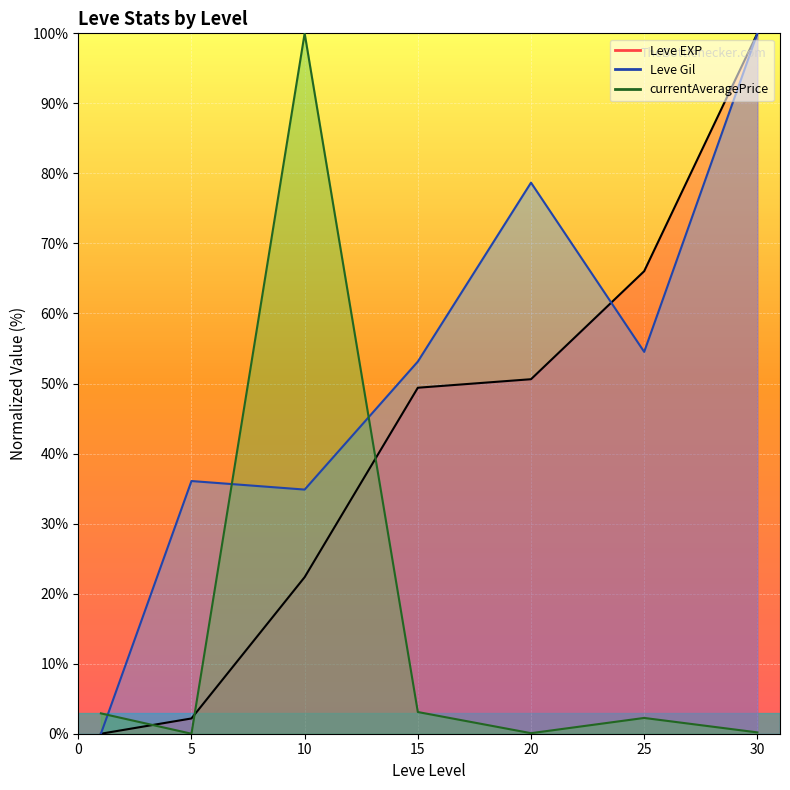

Is it true that Leve Gil line equals 51.0 at 0?

False